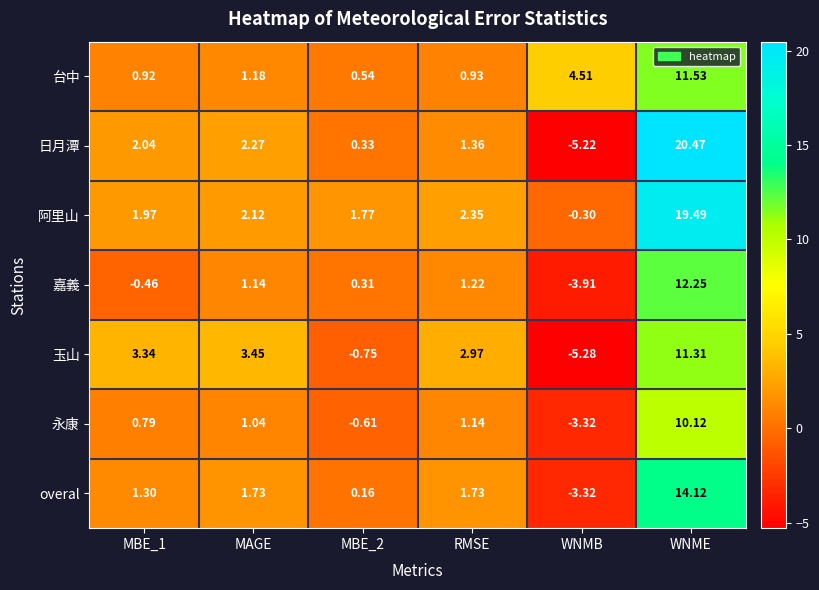

Which series changed the most between MAGE and MBE_2?

玉山